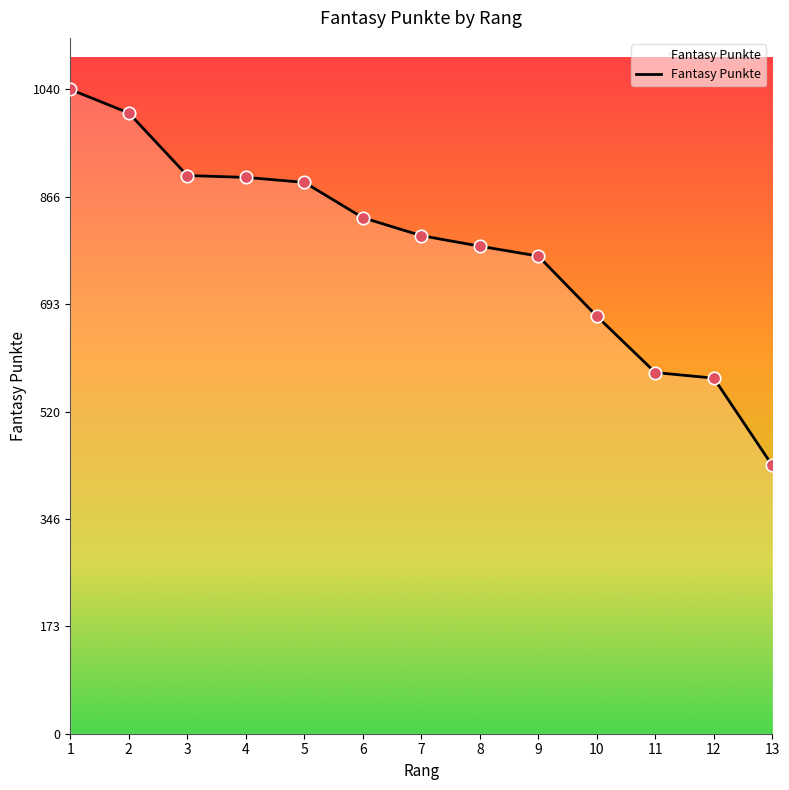

What is the change in value from 1 to 10?

-366